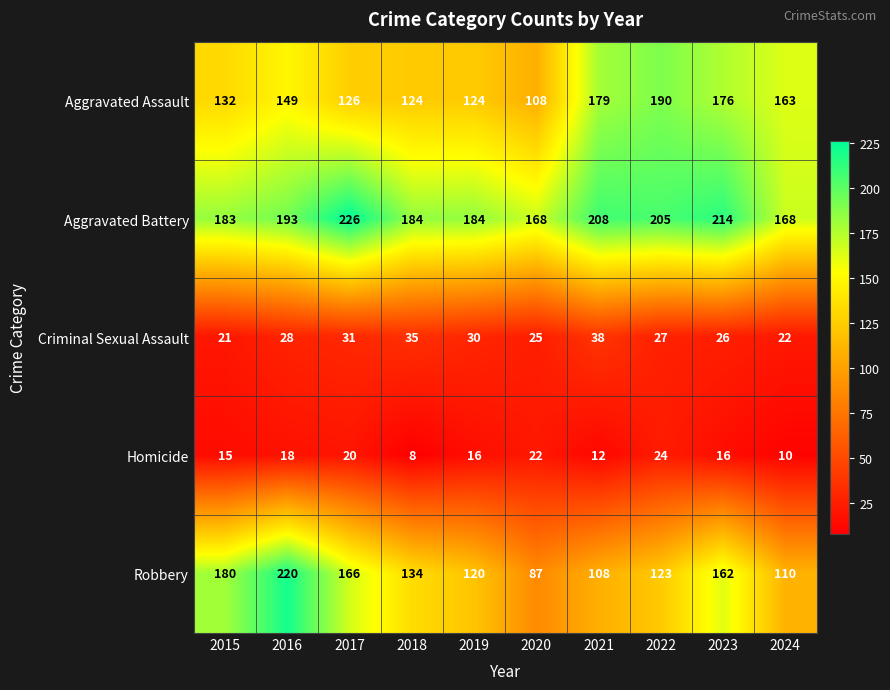

Is it true that Robbery equals 154 at 2024?

False